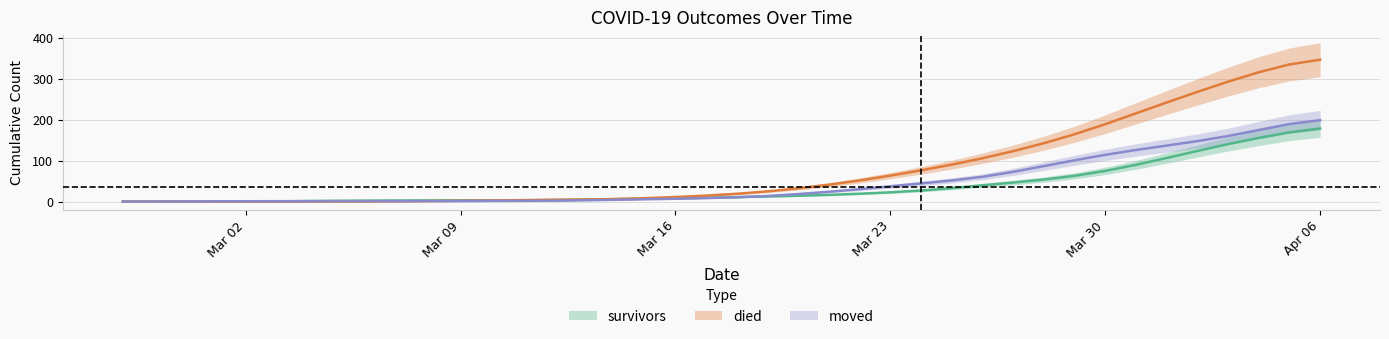

At which label does died first exceed 19?

2020-03-18